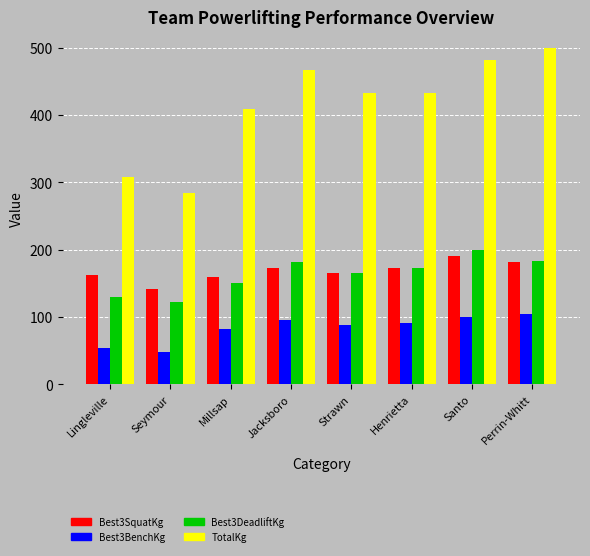

How many bars are there in each group?

4